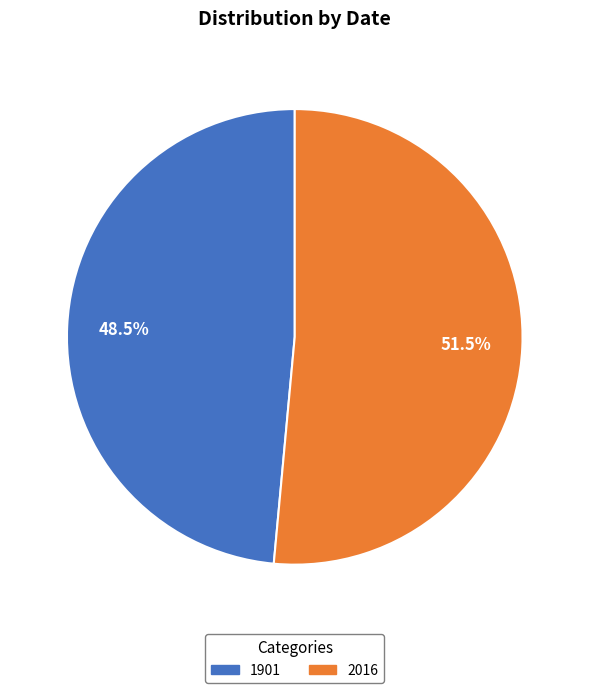

Which has a higher value, 2016 or 1901?

2016